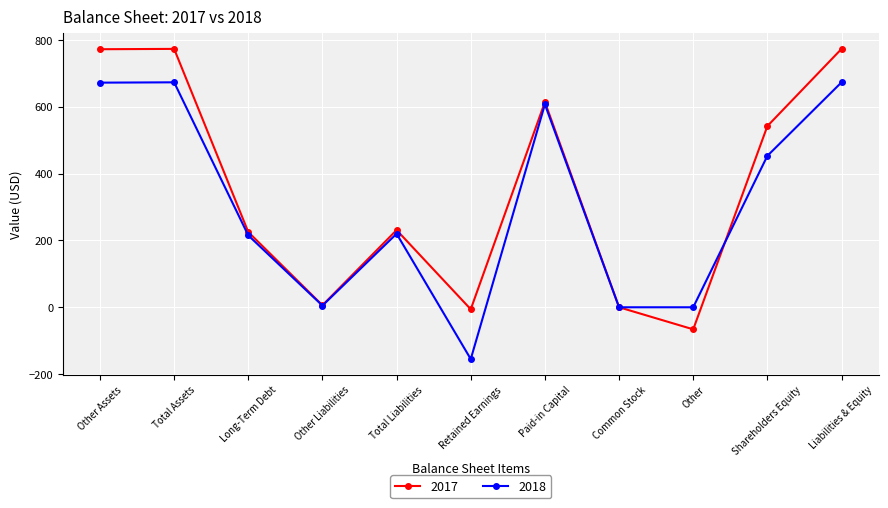

After their last crossing, which series has the higher values: 2018 or 2017?

2017